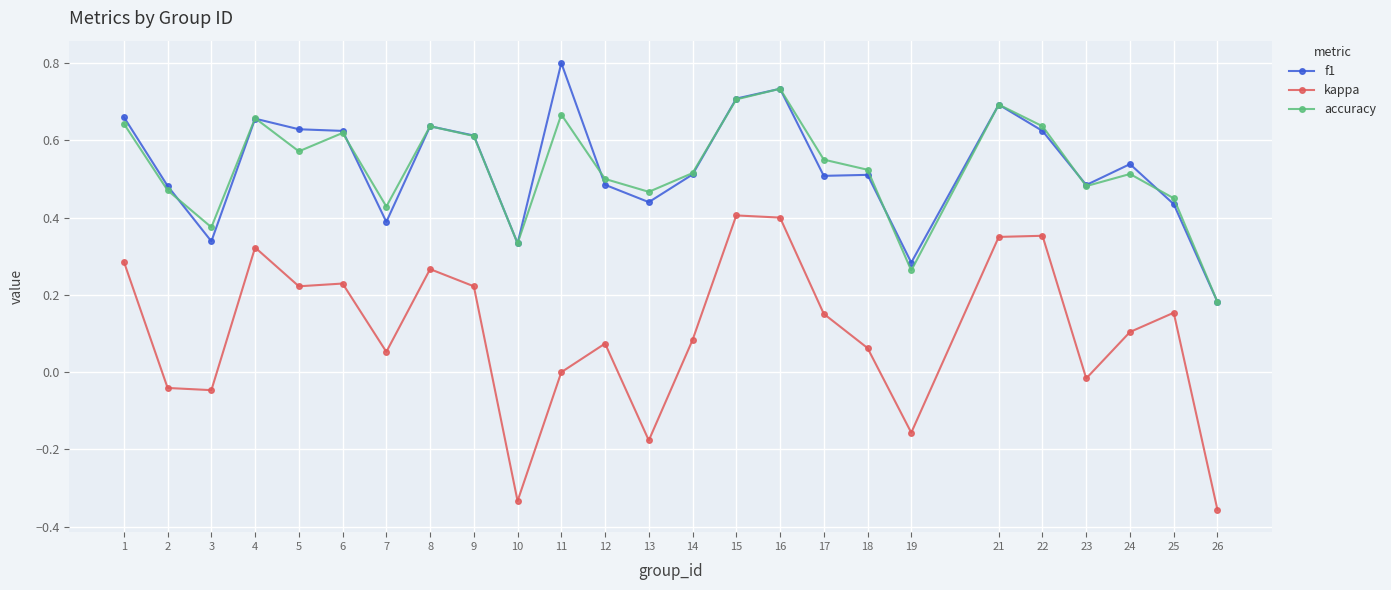

What is the sum of all kappa values?

2.6